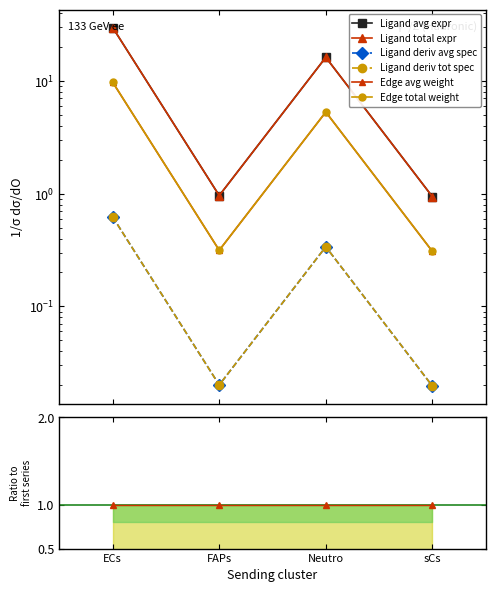

Which category has the highest value across all series?

ECs